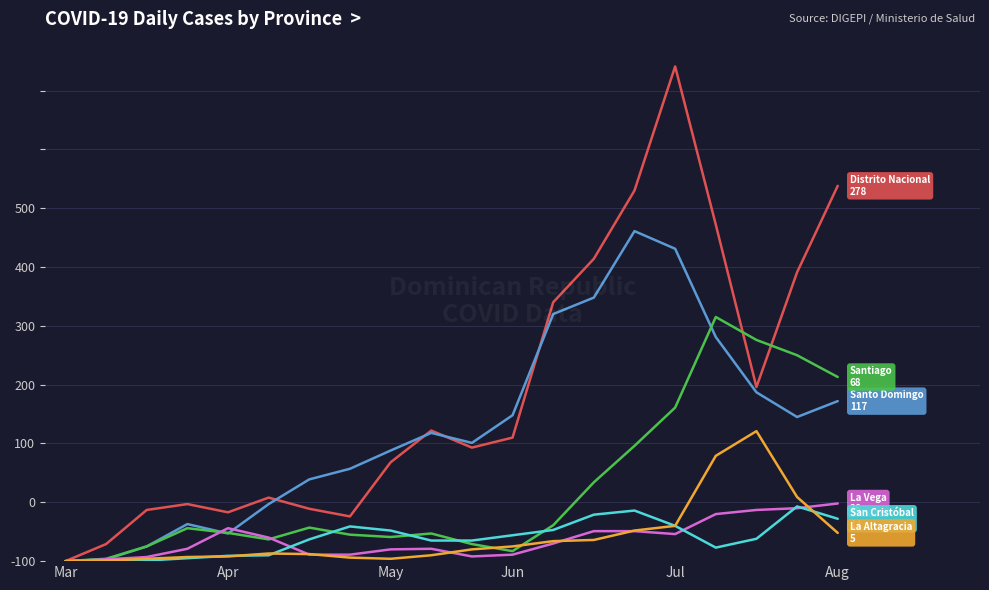

Does the chart display data point markers on the line(s)?

No